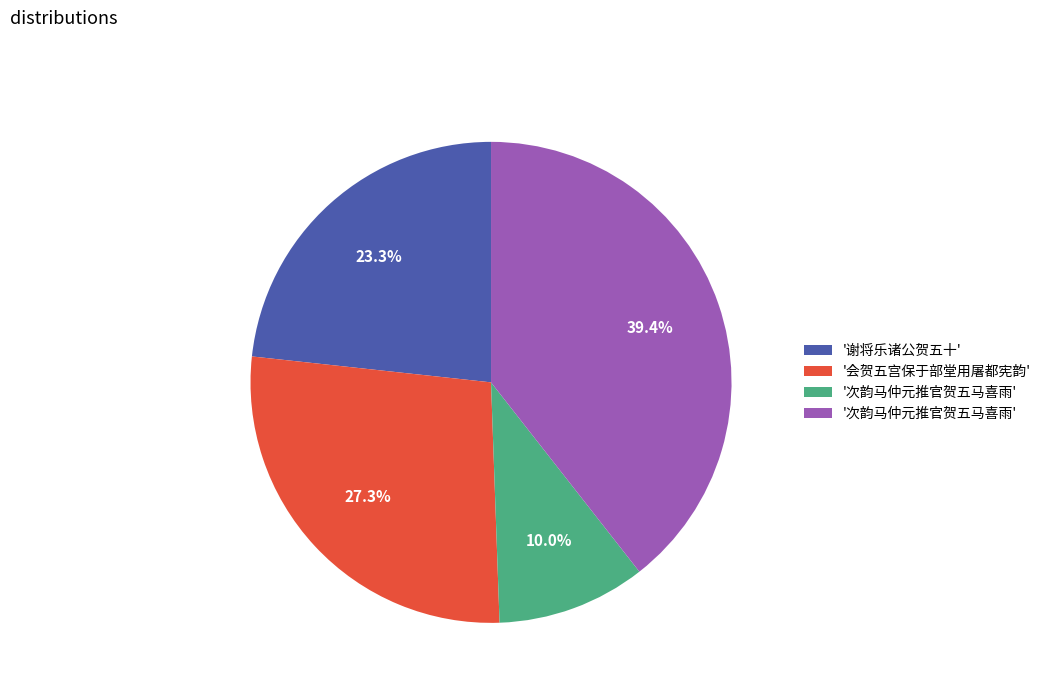

Does any single category account for the majority?

No